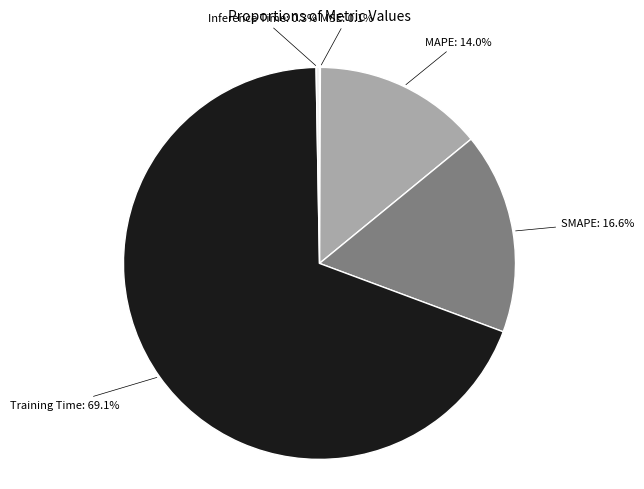

Is there a majority slice in this chart?

Yes